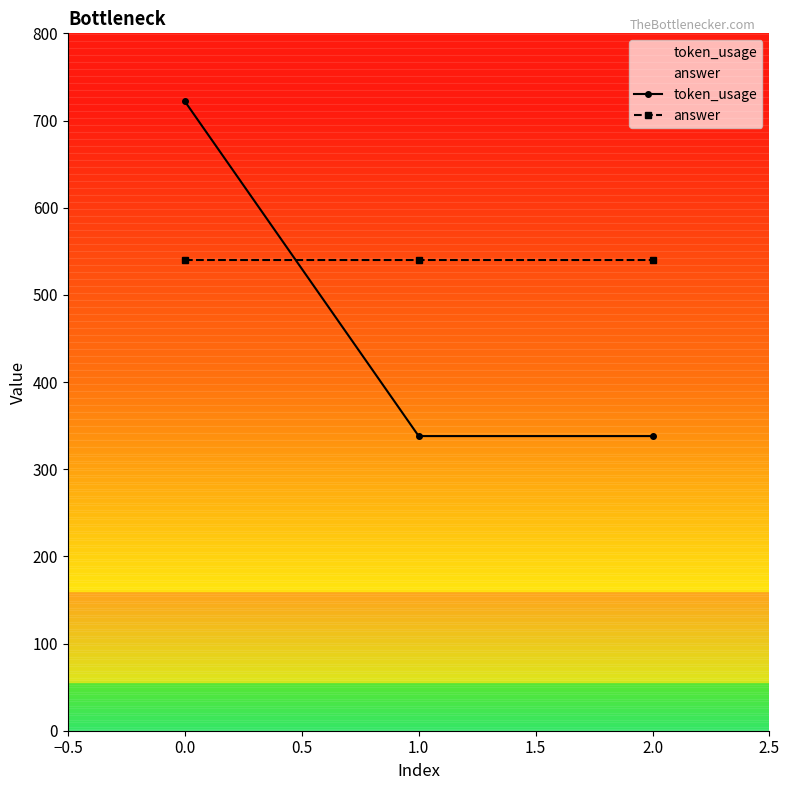

What is the label of the 3rd point from the right?

0.0